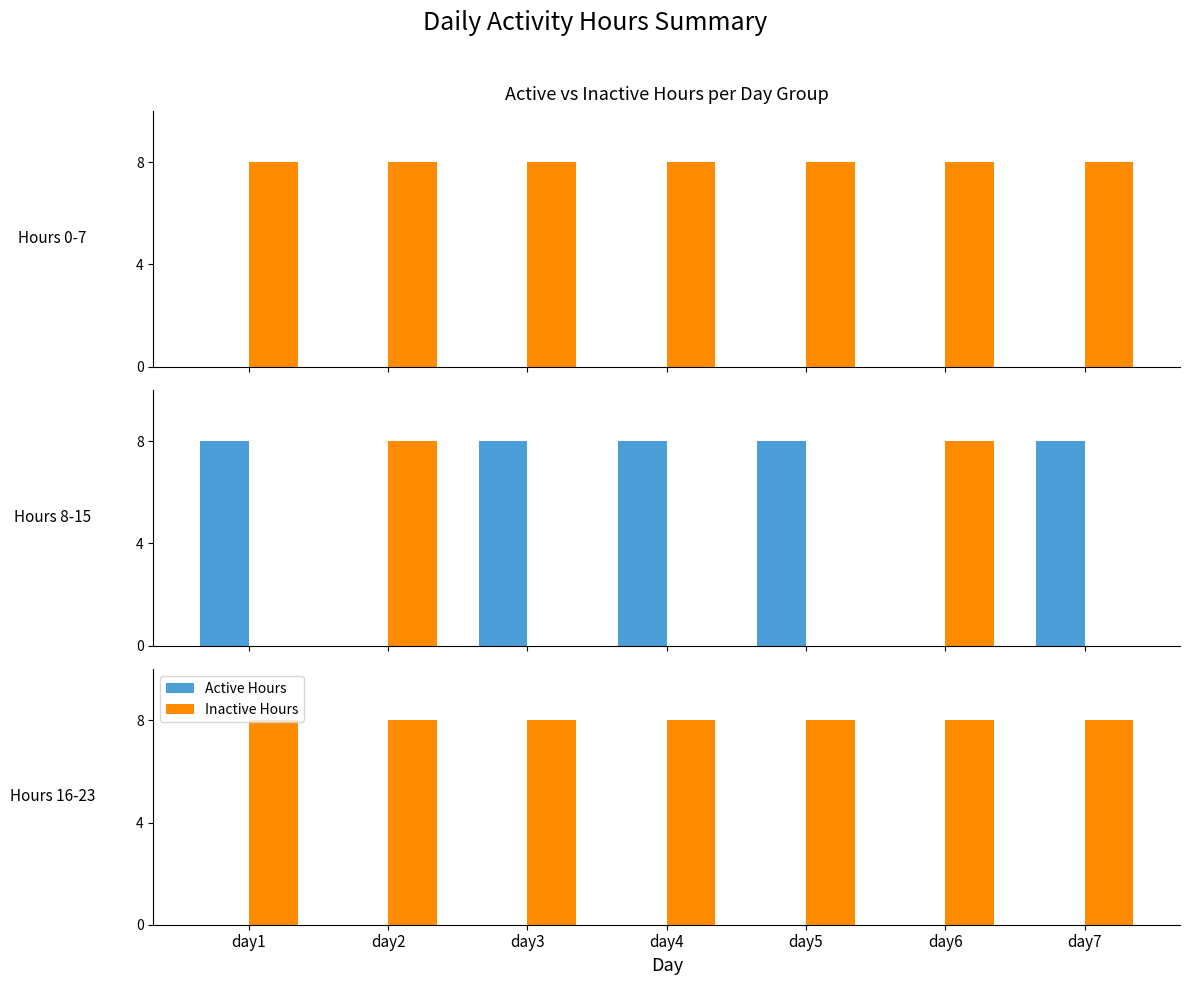

How many data points does each series have?

7